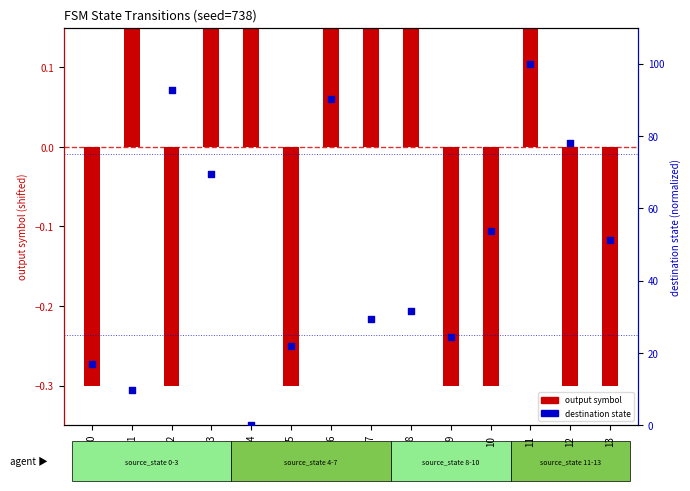

Between 9 and 5, which is larger?

9